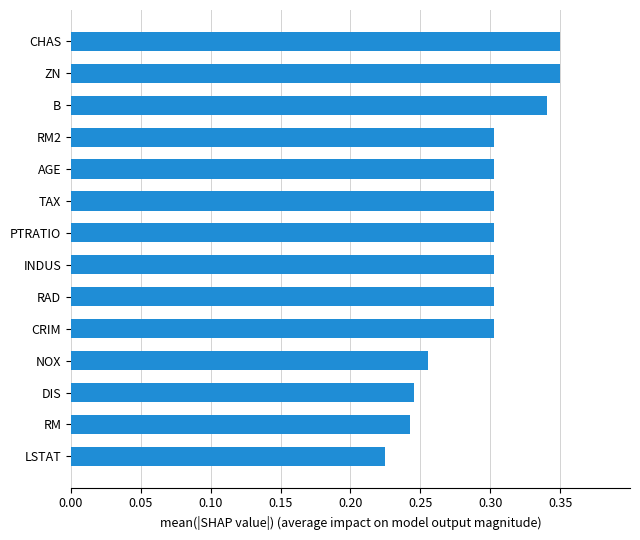

Which label corresponds to the smallest value in the chart?

LSTAT